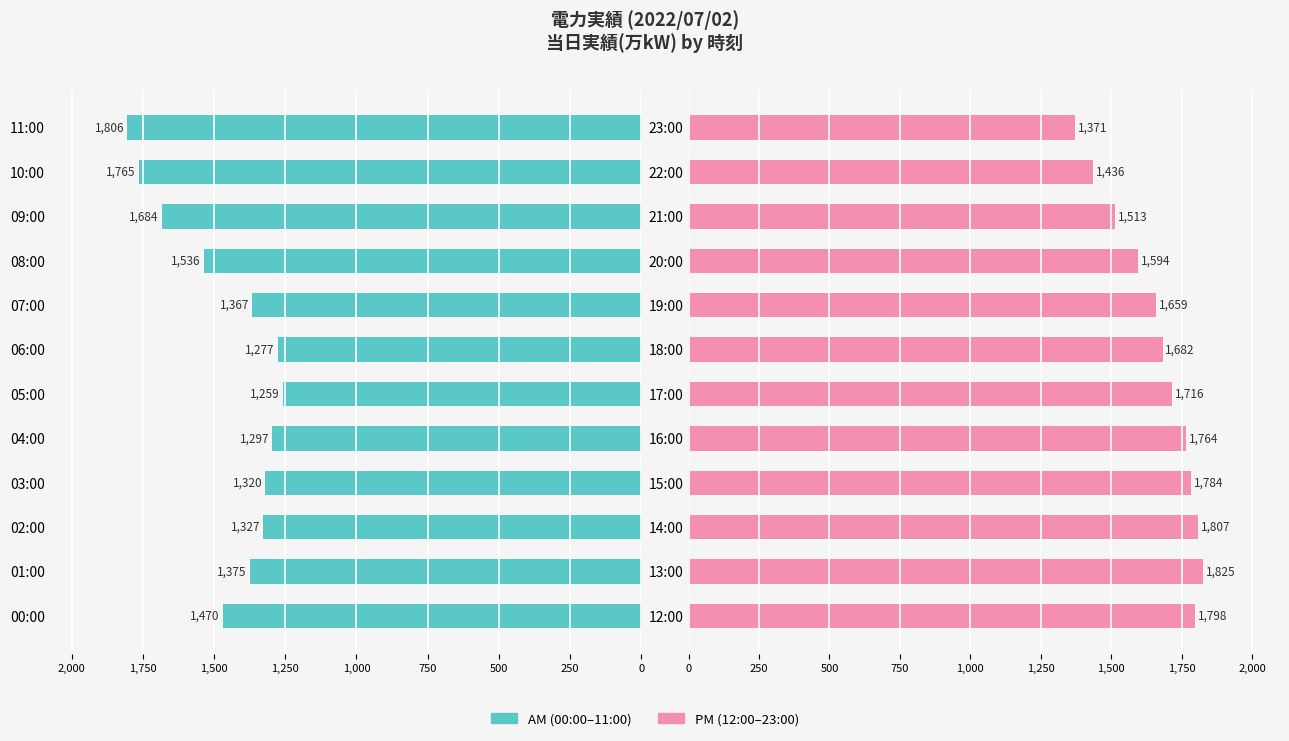

List the series in order of their overall mean, highest first.

当日実績(万kW) PM, 当日実績(万kW) AM